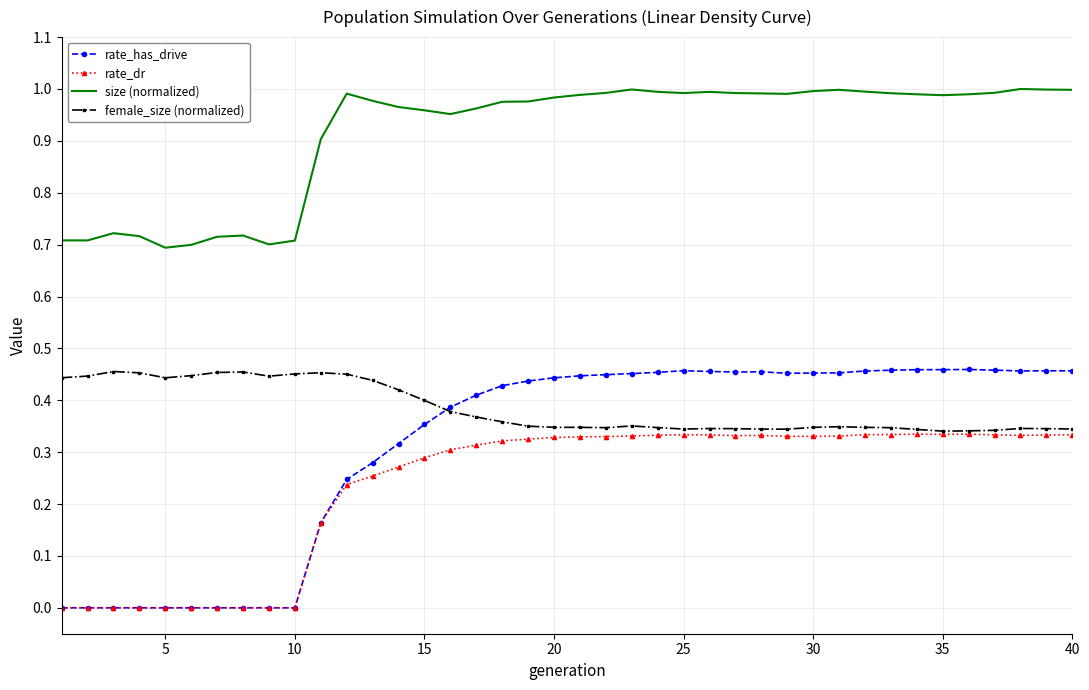

Which series has the largest total across all categories?

size (normalized)